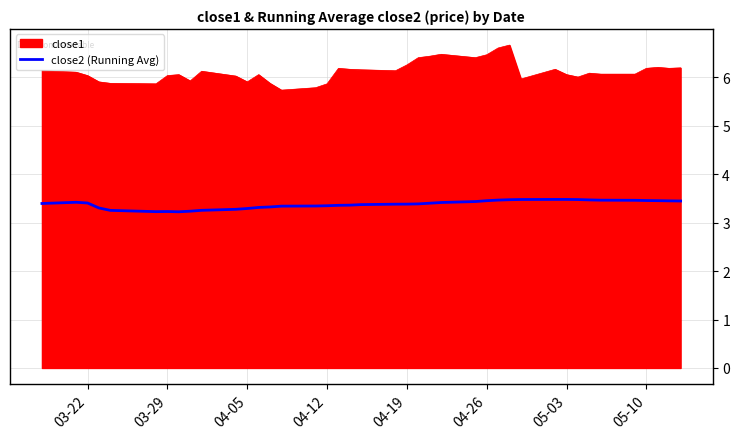

Does the chart display data point markers on the line(s)?

No